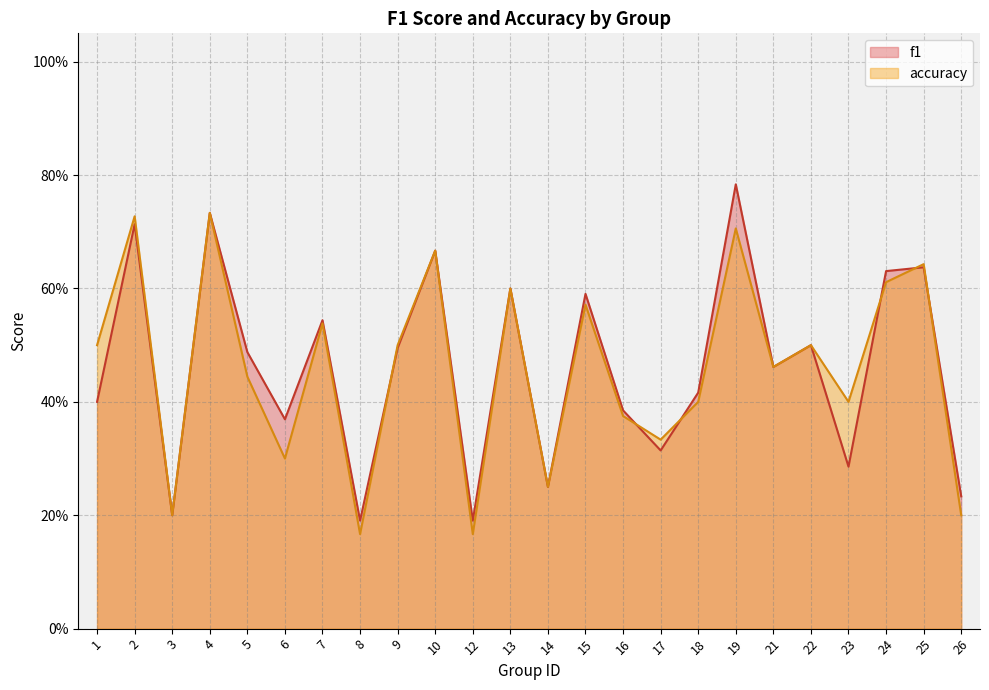

Which category has the lowest value in the f1 series?

8